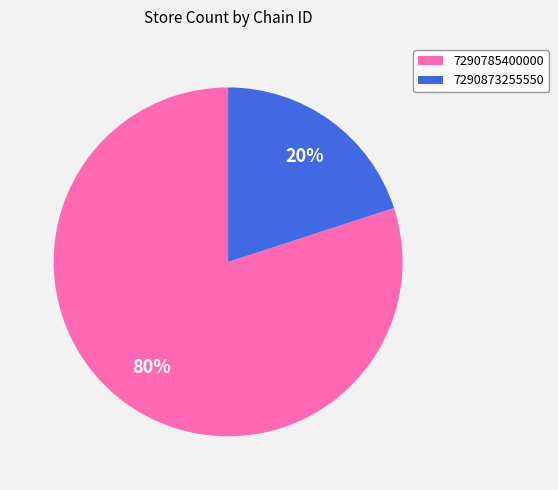

How many slices are in this pie chart?

2